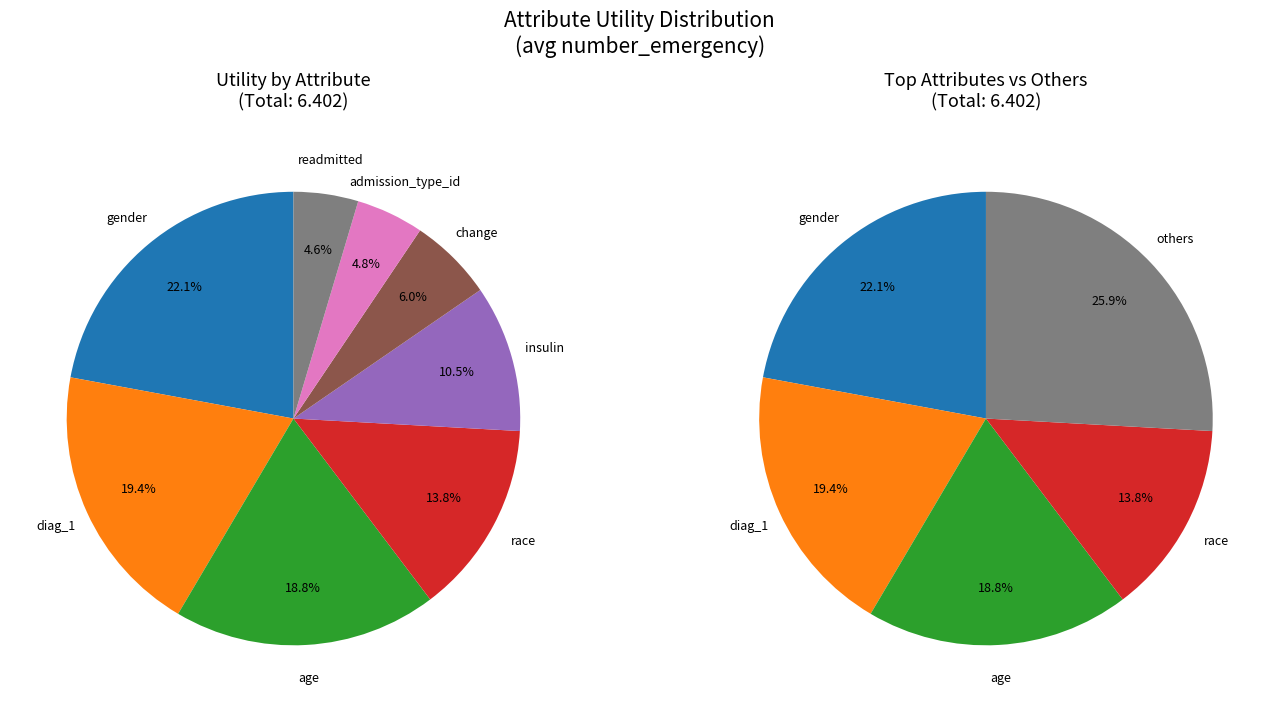

Is there a majority slice in this chart?

No